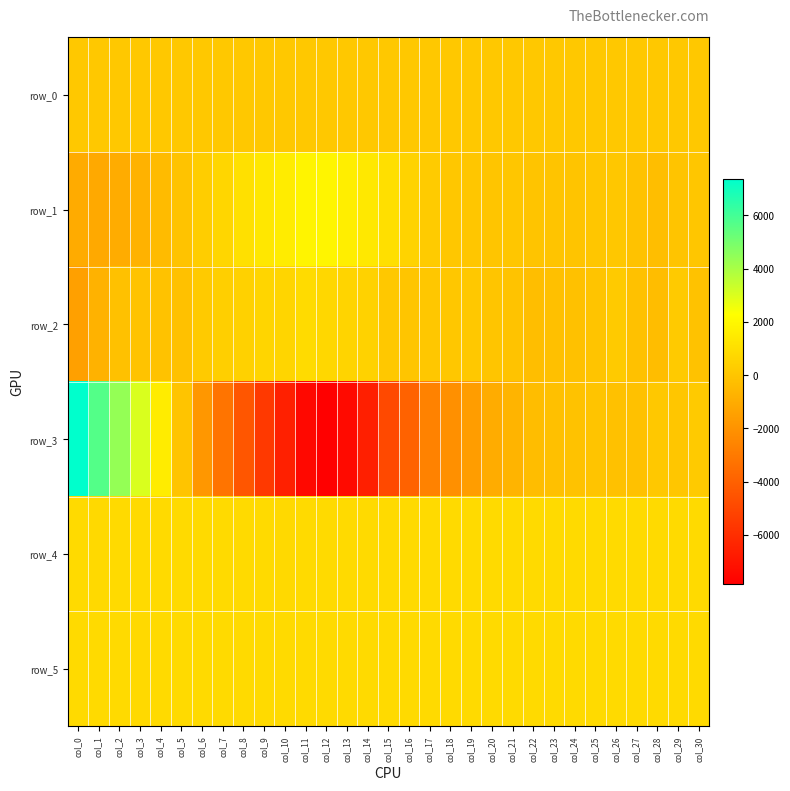

Is the value of row_0 at col_8 greater than the value of row_1 at col_18?

Yes